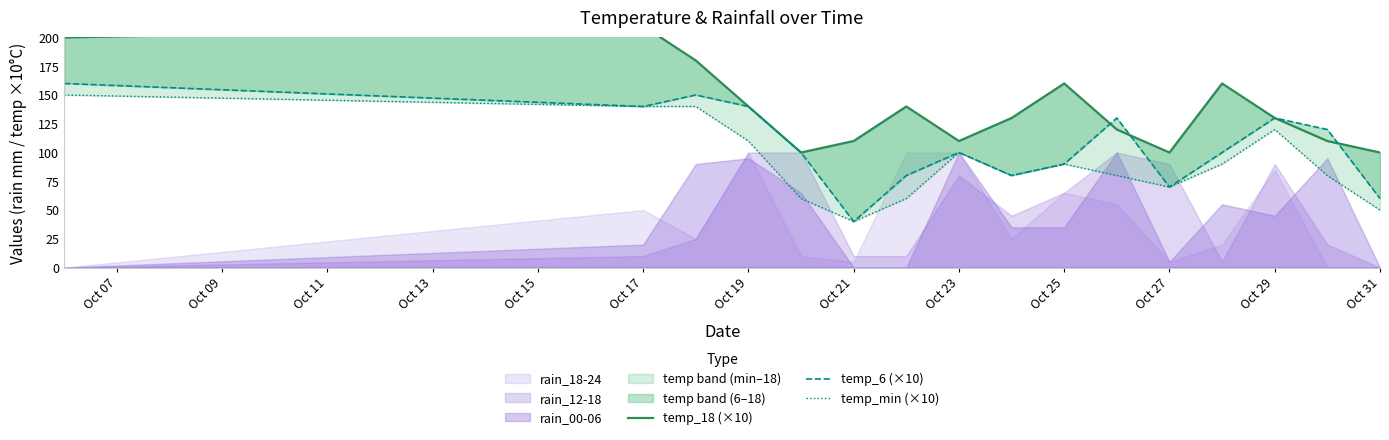

Which series changed the most between Oct 07 and Oct 31?

temp_6 (×10)